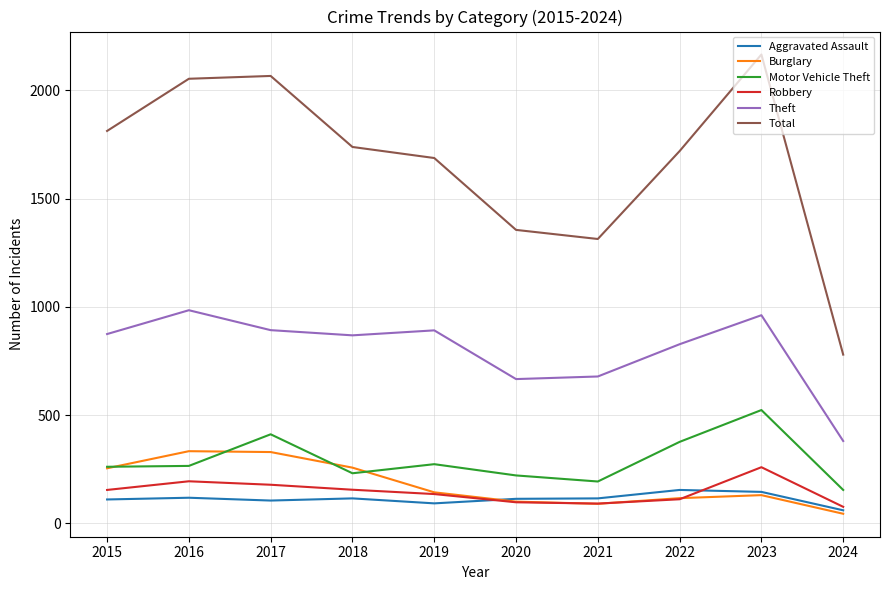

How many distinct data groups are displayed?

6